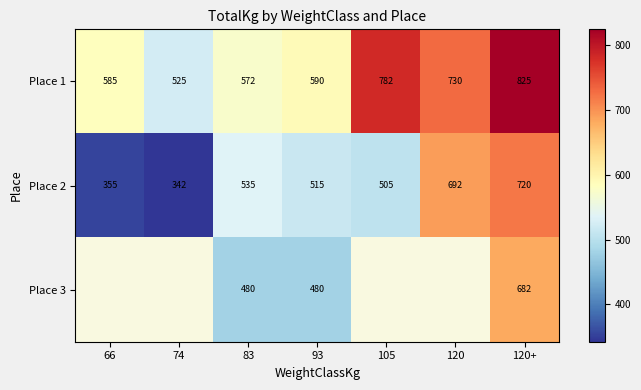

At how many categories does at least one series exceed 493?

7